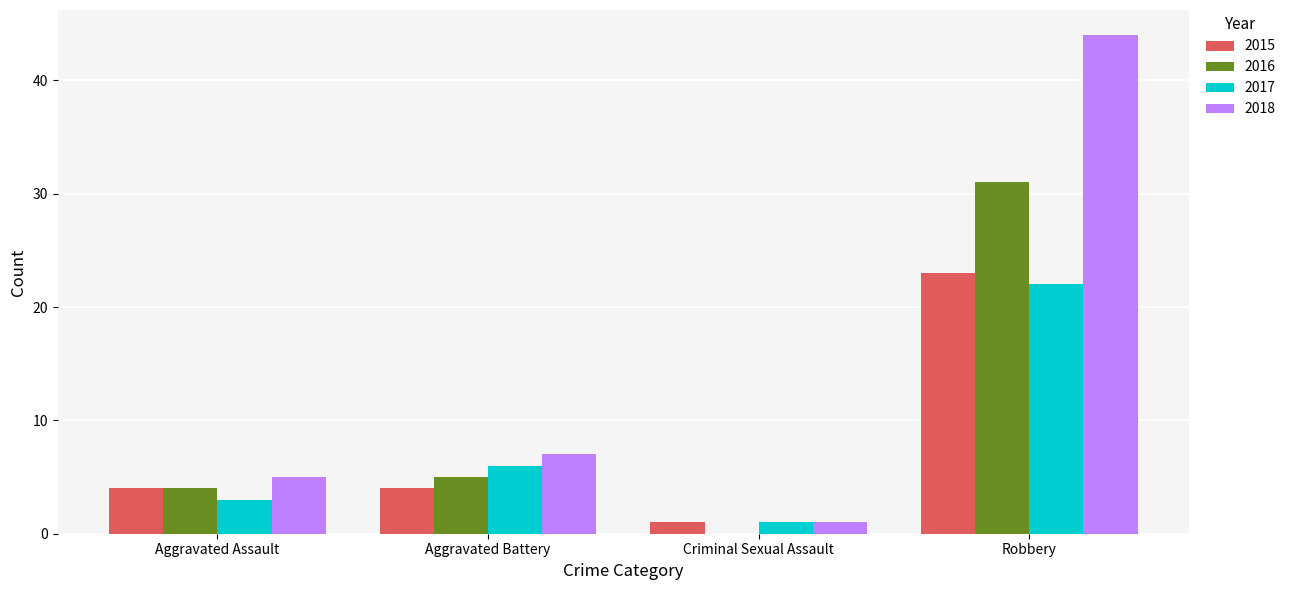

Where is 2016 nearest to the value 15?

Aggravated Battery